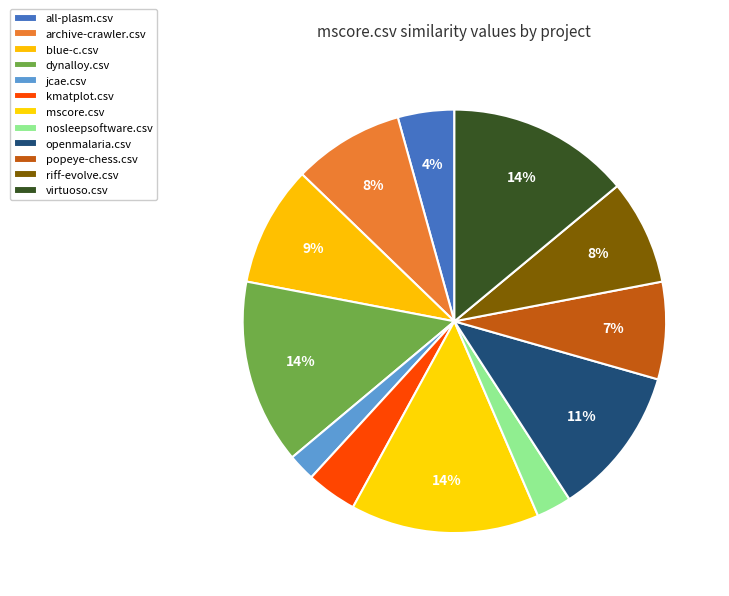

How many segments does this pie chart have?

12